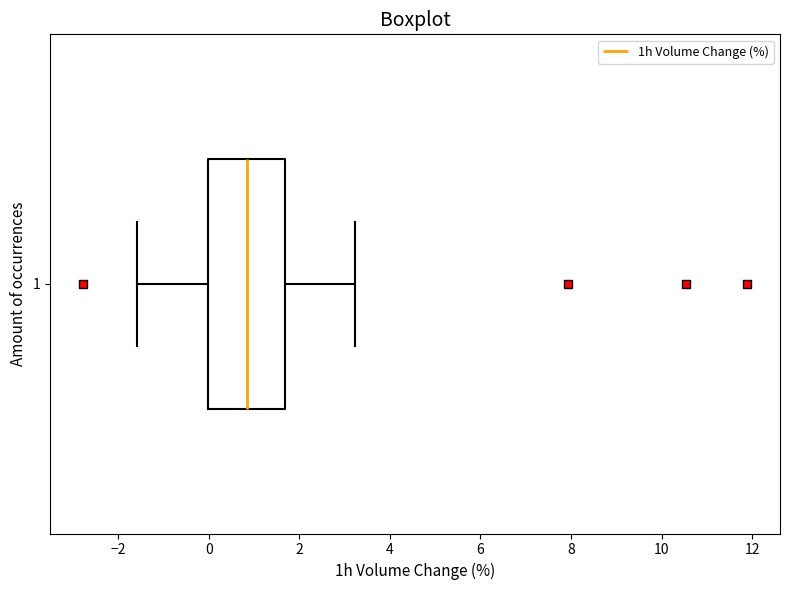

Read this box plot against the x-axis: the position of the median line, the range covered by the box, and the ends of both whiskers. The values are not printed on the chart, so give them approximately, as read against the axis.

median 0.8, box 0.0 to 1.6, whiskers -1.6 to 3.2